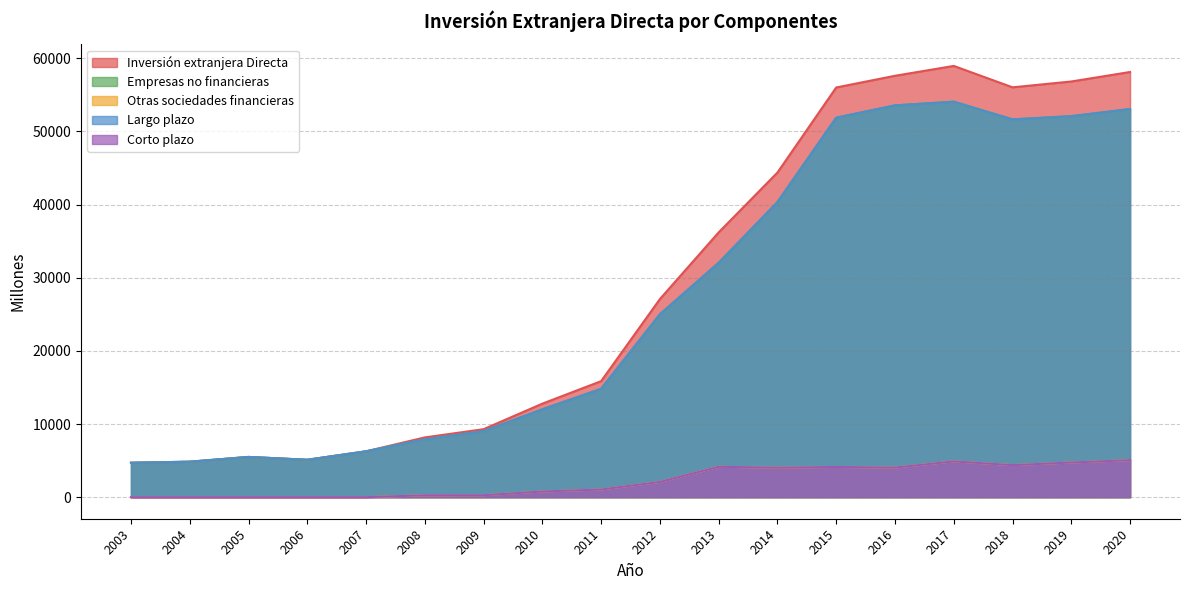

The value of Empresas no financieras at 2013 is 32052. True or false?

True